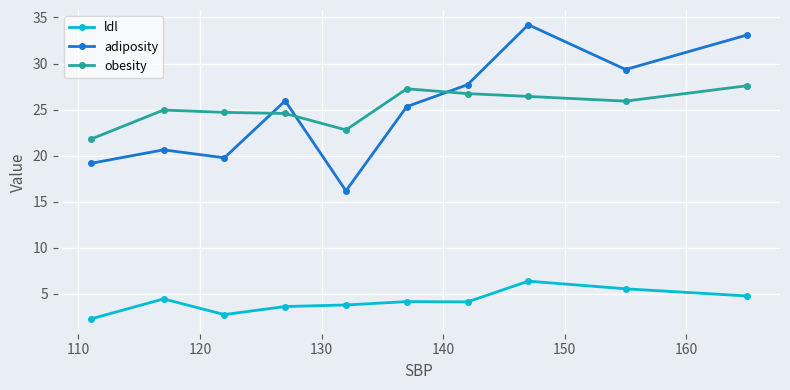

What is the value of the obesity point at the 1st from the left?

21.8